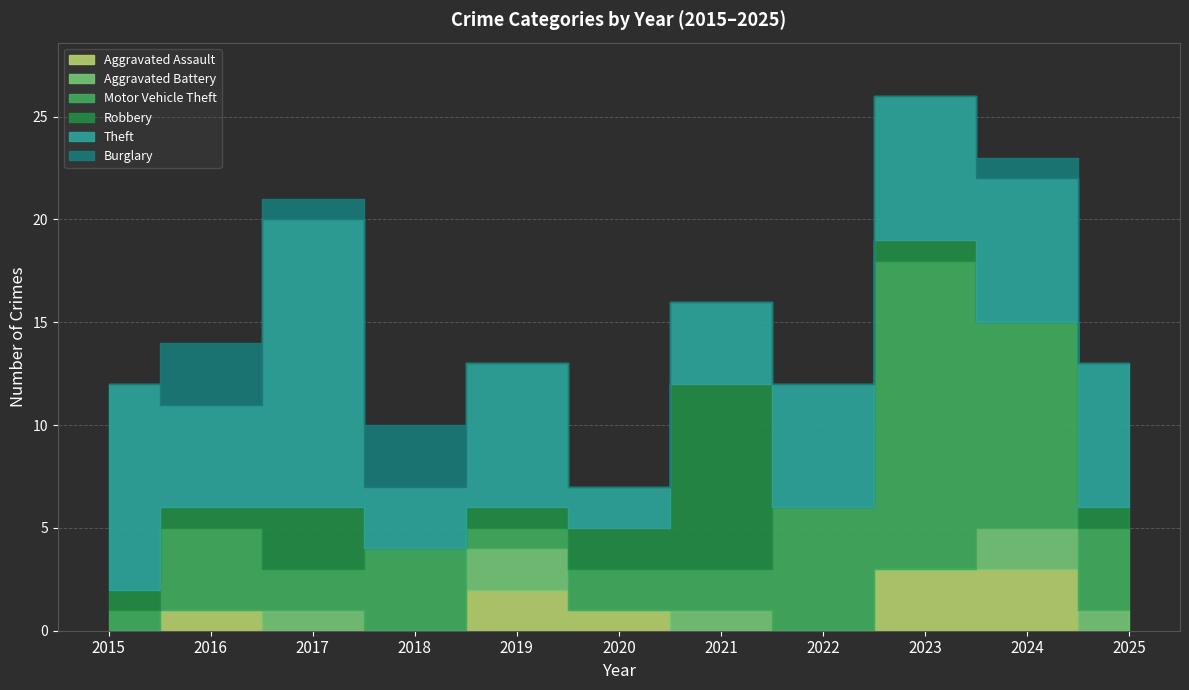

Rank the series at 2025 from lowest to highest value.

Aggravated Assault, Burglary, Aggravated Battery, Robbery, Motor Vehicle Theft, Theft